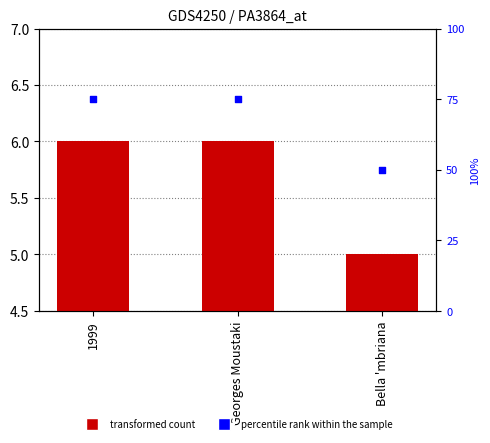

Which series contains the highest Y value?

percentile rank within the sample